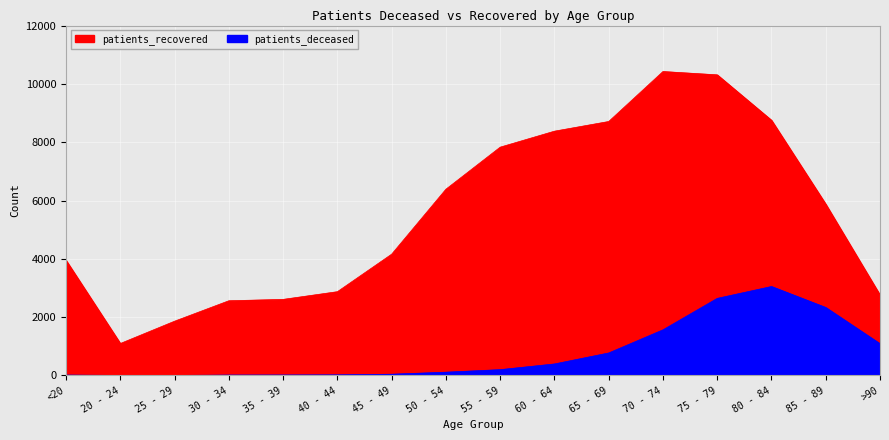

True or false: patients_deceased and patients_recovered cross at least once.

False